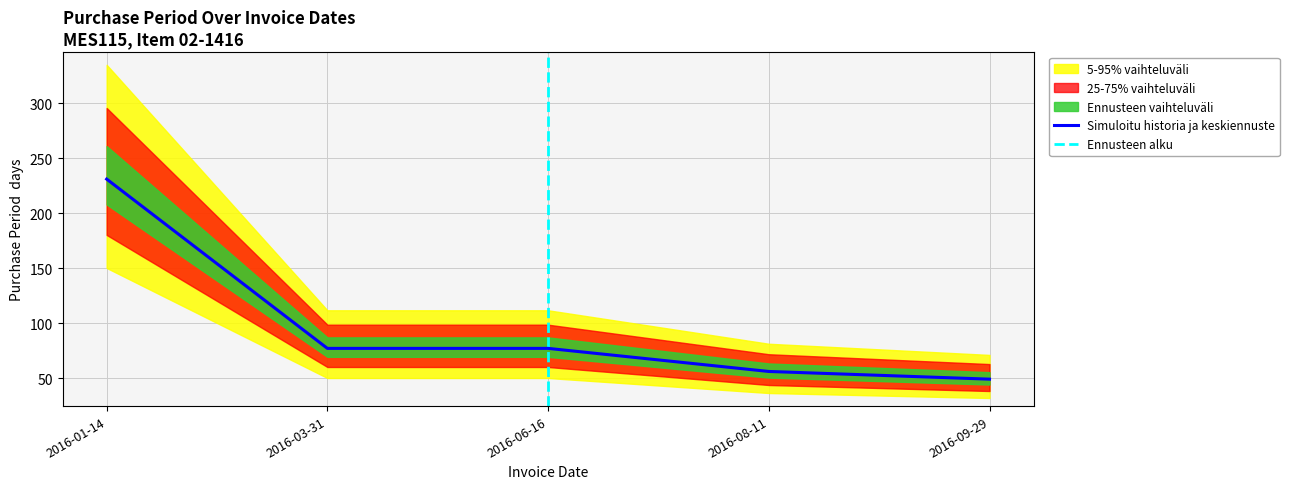

What is the change in value from 2016-01-14 to 2016-09-29?

-182